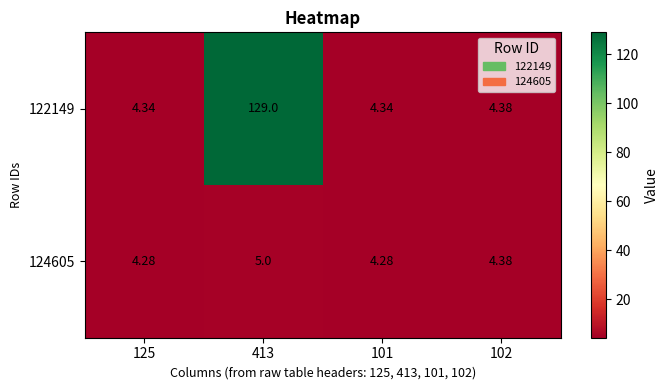

Which label corresponds to the largest value in the chart?

413